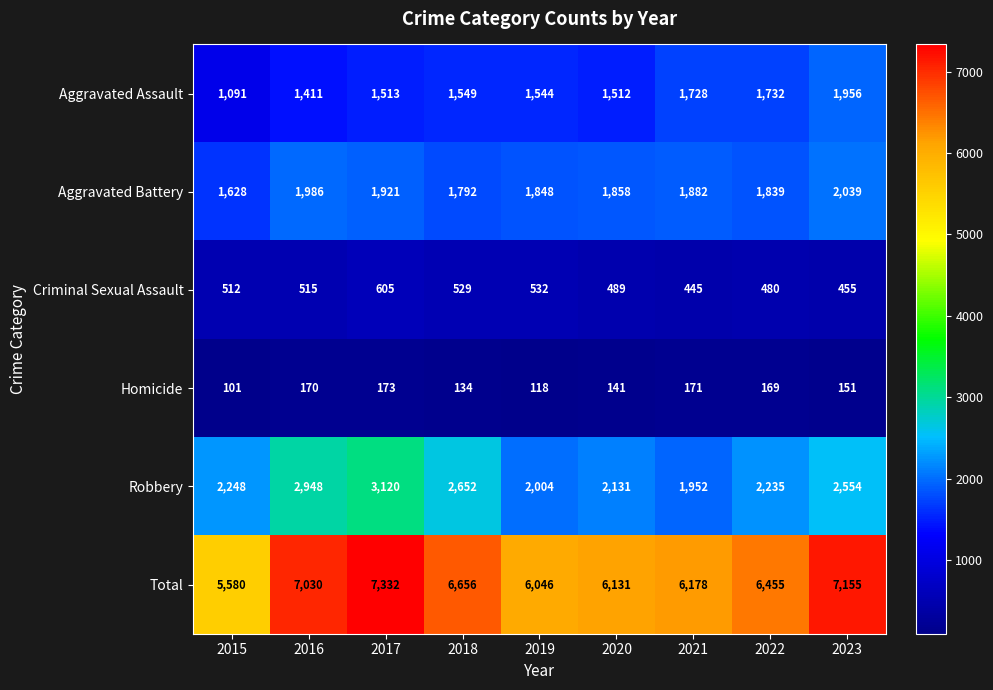

What is the sum of all Homicide values?

1328